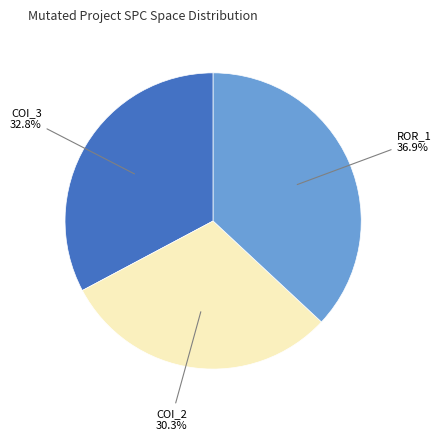

Does any single category account for the majority?

No